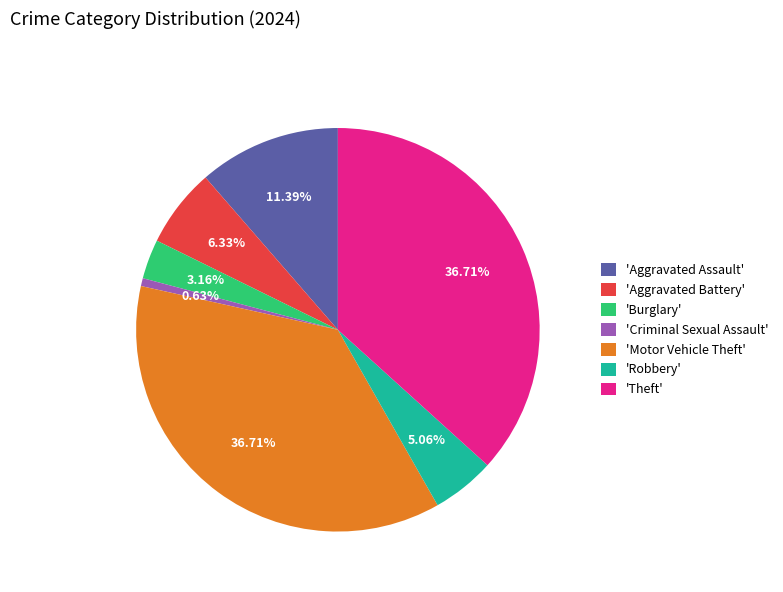

Approximately how many times larger is the value at 'Aggravated Assault' compared to 'Criminal Sexual Assault'?

18.0